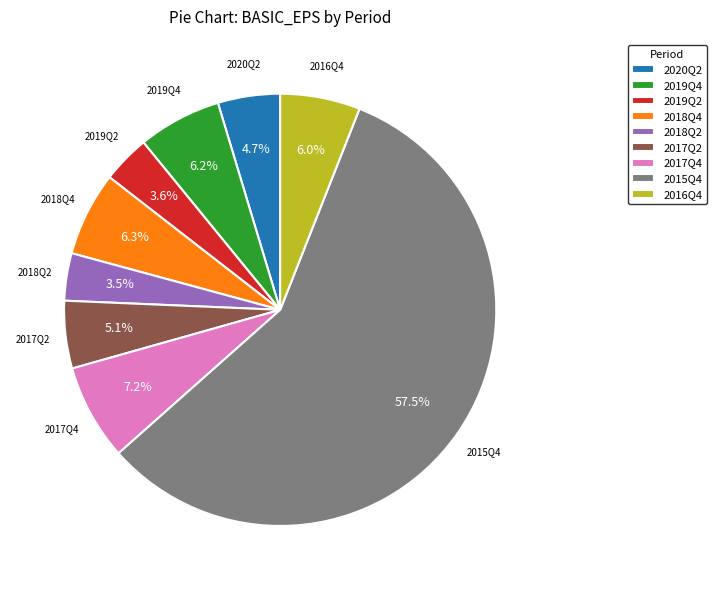

How many slices are in this pie chart?

9